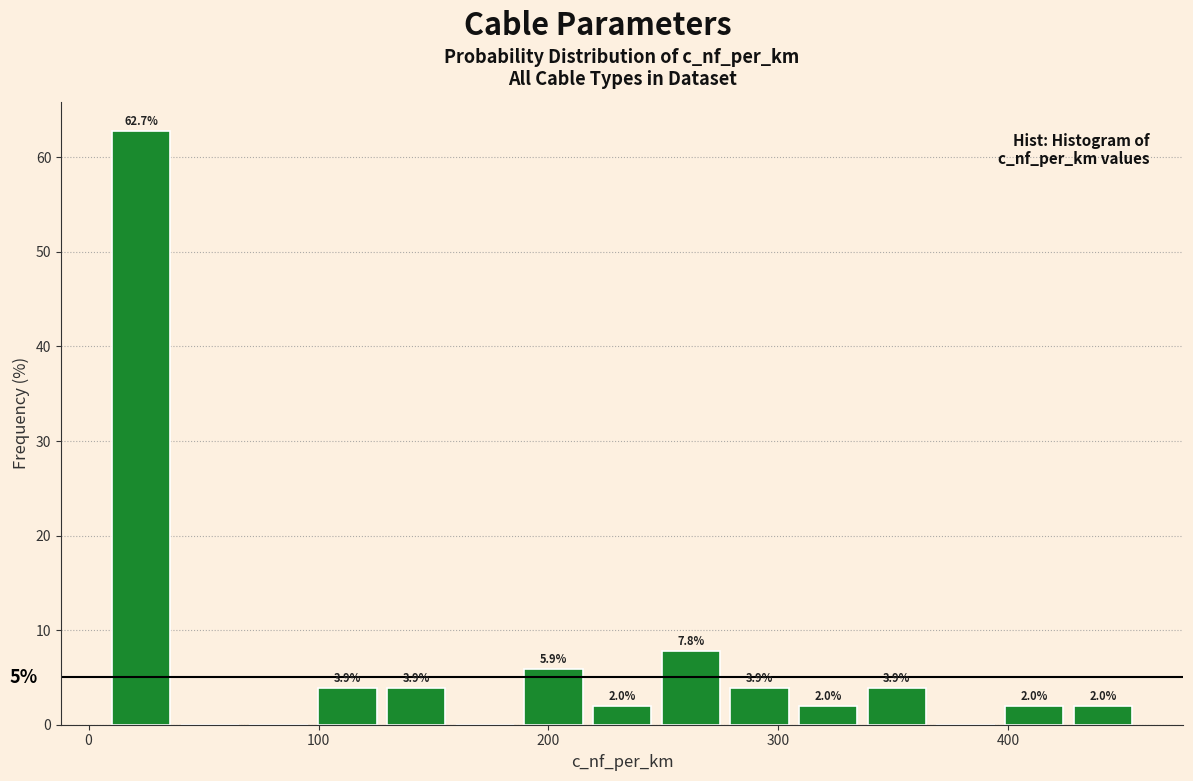

Read against the x-axis, roughly where is the centre of the tallest bar?

20